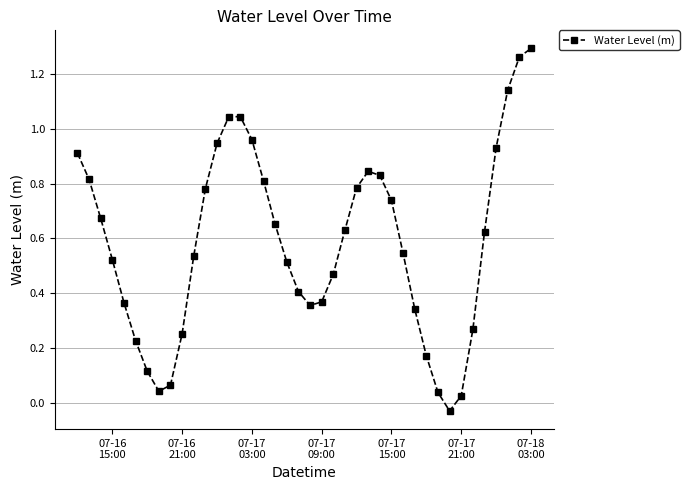

How many interior local valleys (lower than both neighbors) does the data have?

3